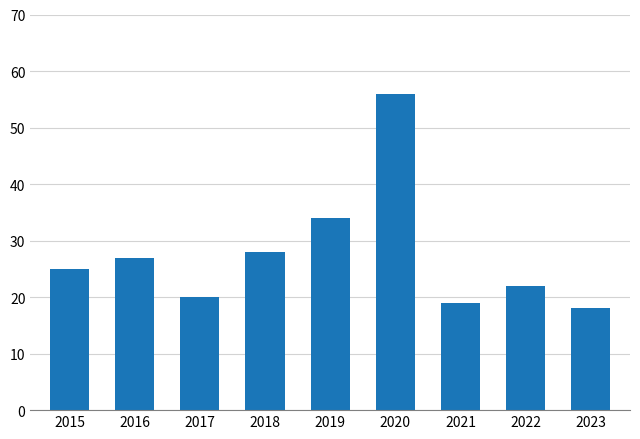

What is the approximate value at 2020?

56